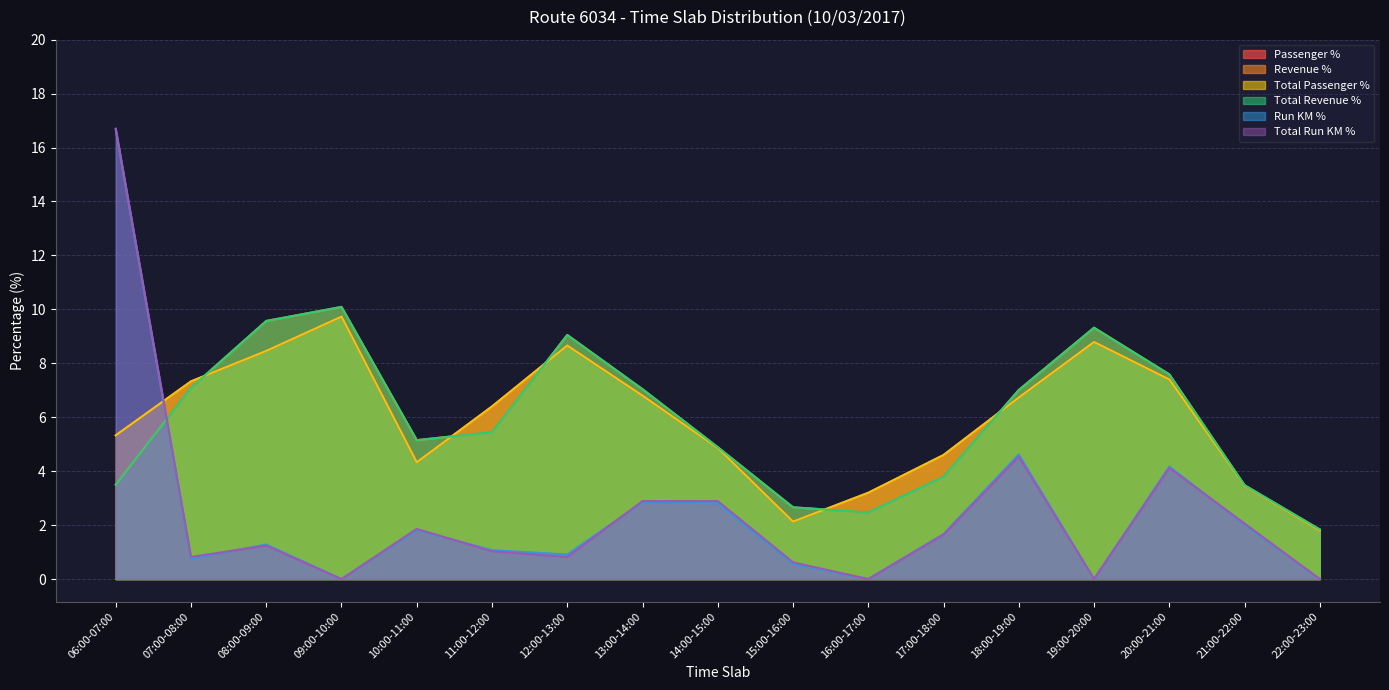

Is it true that Total Passenger % equals 4.3 at 07:00-08:00?

False